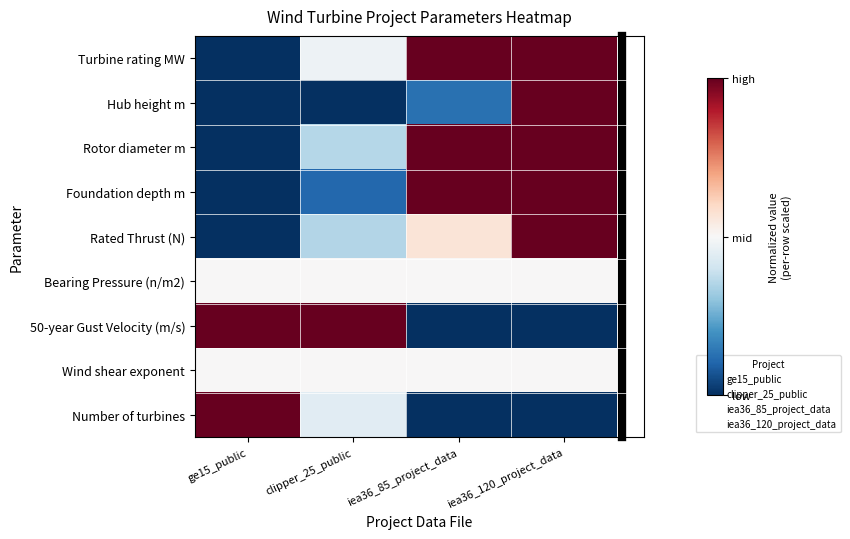

What is the spread (max minus min) of values at iea36_120_project_data?

2.0